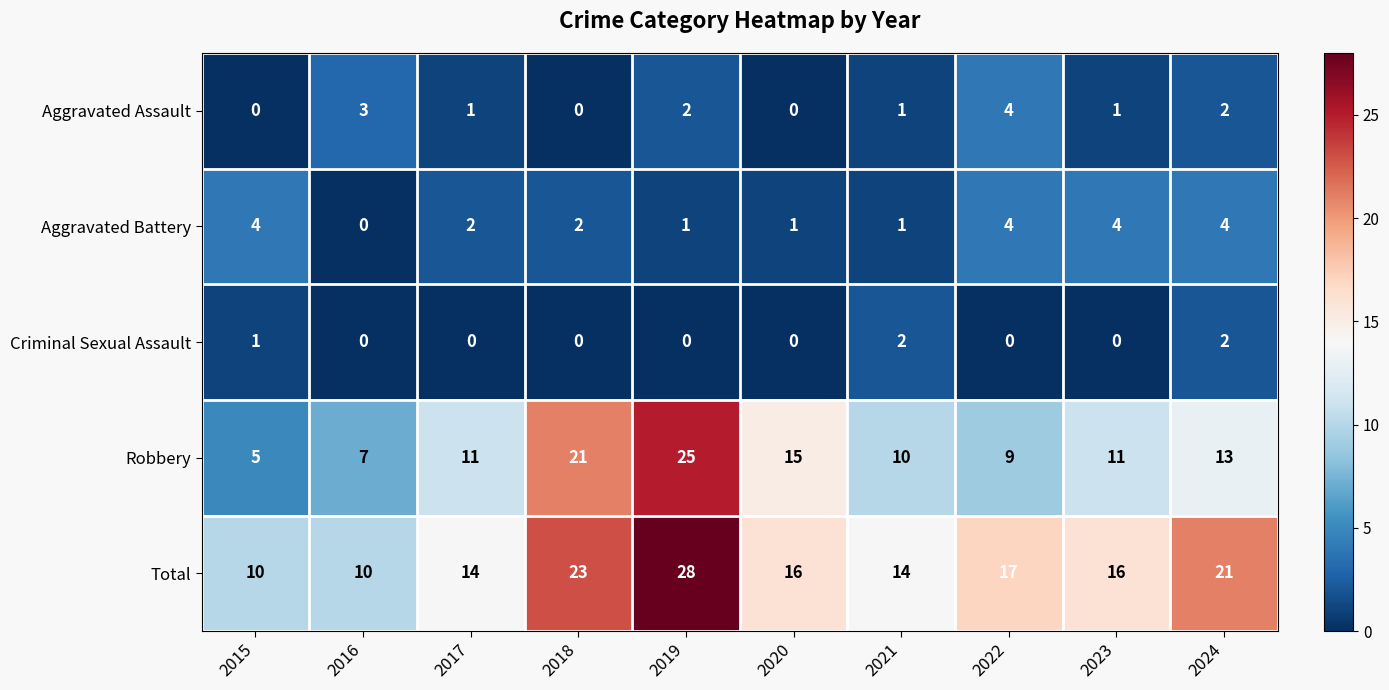

What is the approximate value of Total at 2016?

10